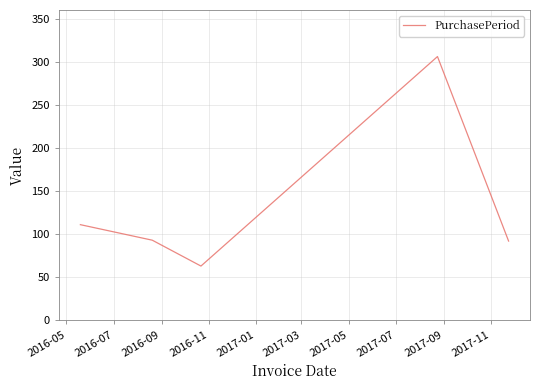

What is the sum of all values?

665